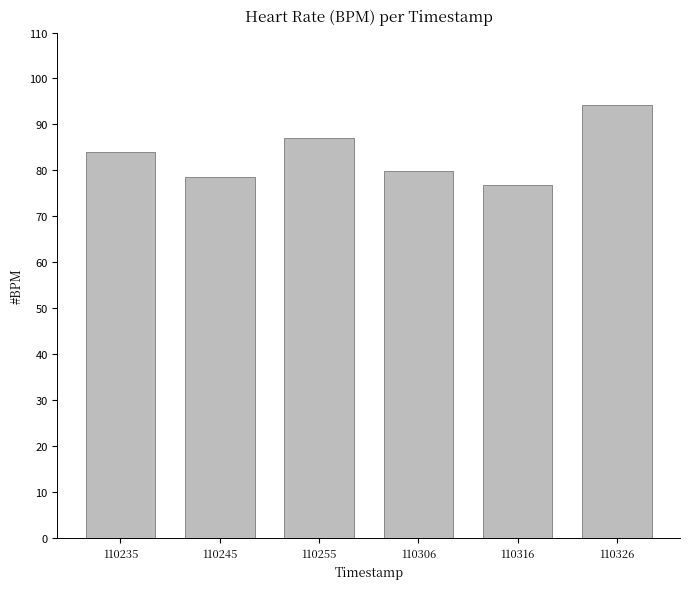

List the labels in order of value, smallest first.

110316, 110245, 110306, 110235, 110255, 110326